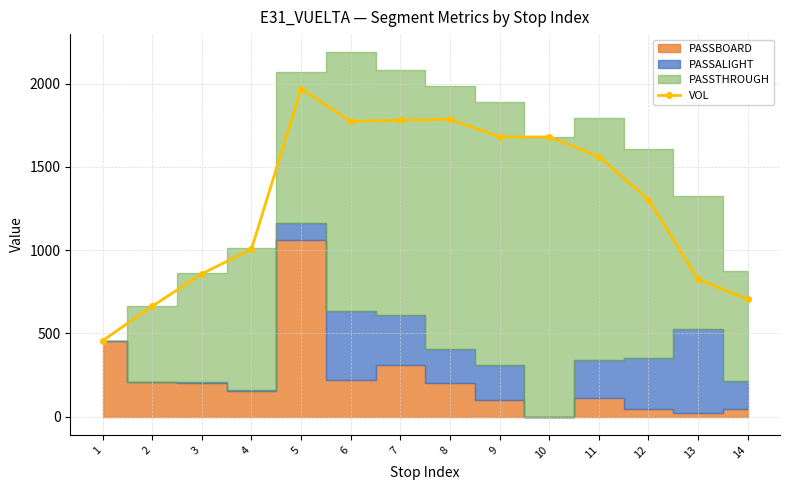

What is the change in value from 1 to 6?

+1317